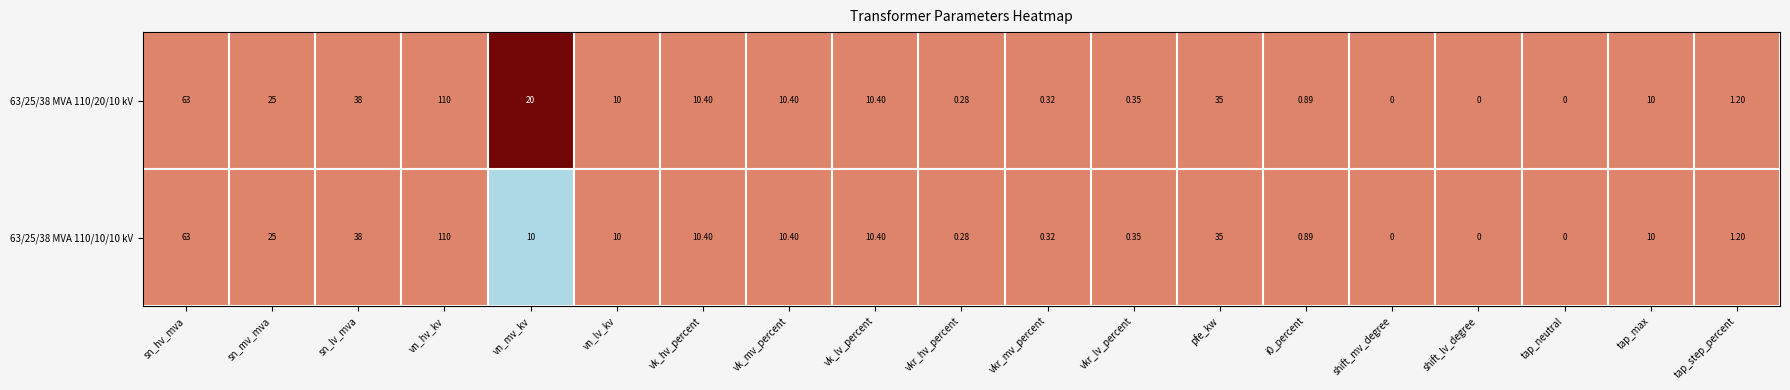

At which category is the sum across all series the highest?

vn_hv_kv